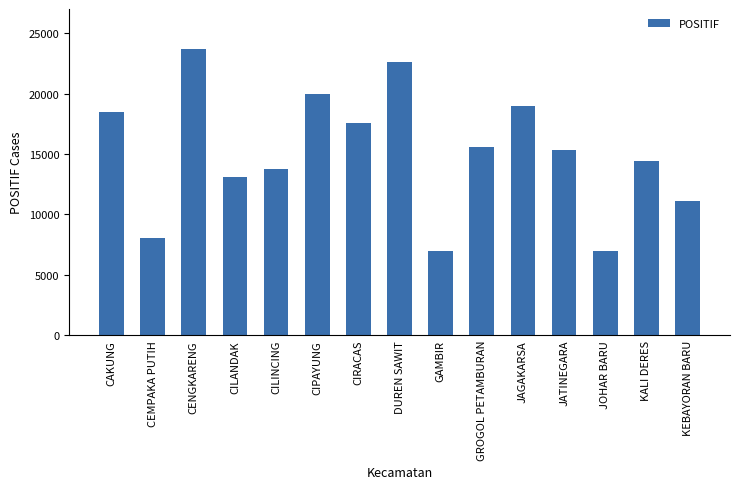

The value at DUREN SAWIT is 29686. True or false?

False